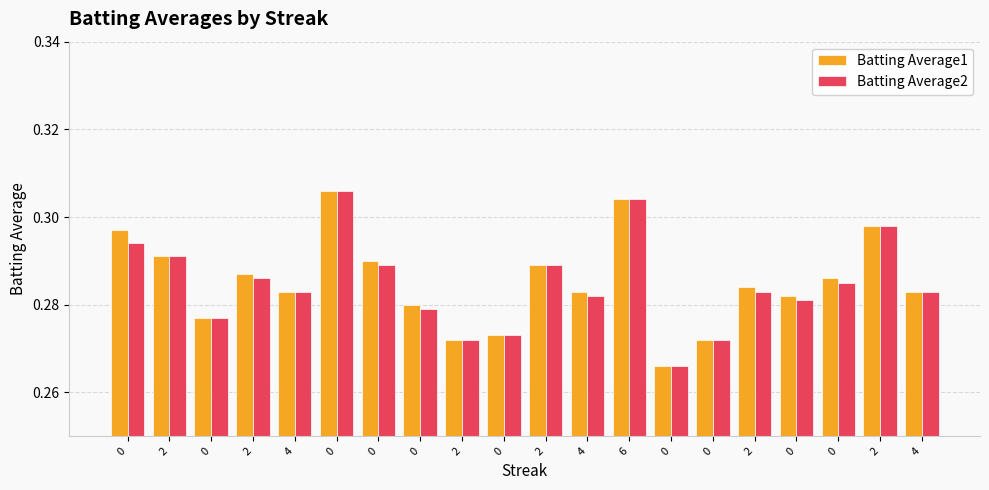

What are all the series names shown in the legend?

Batting Average1, Batting Average2